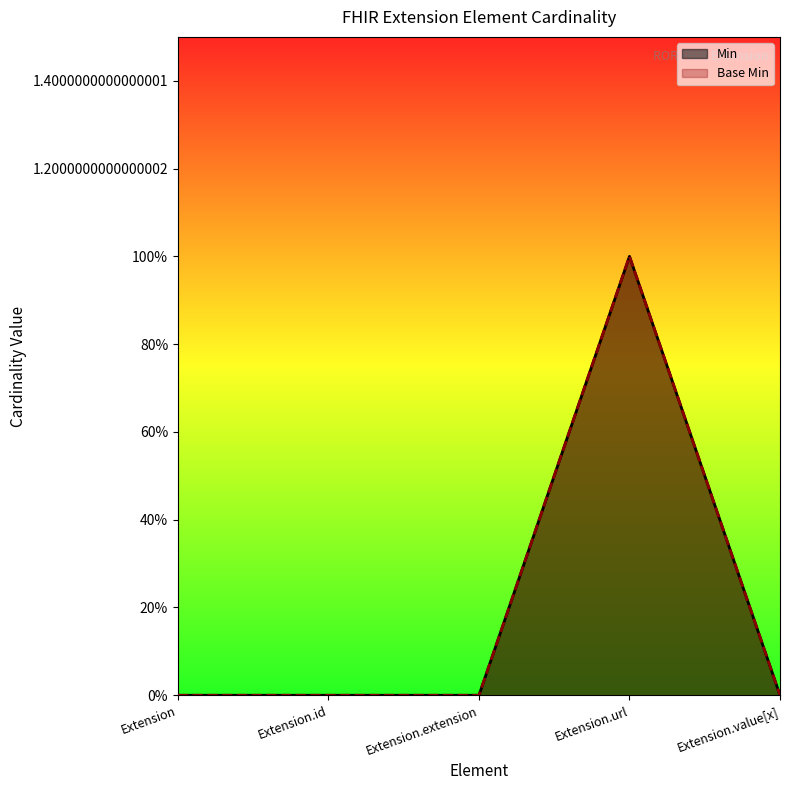

Reading right to left, extract all data points from this chart.

Min: 0	1	0	0	0
Base Min: 0	1	0	0	0